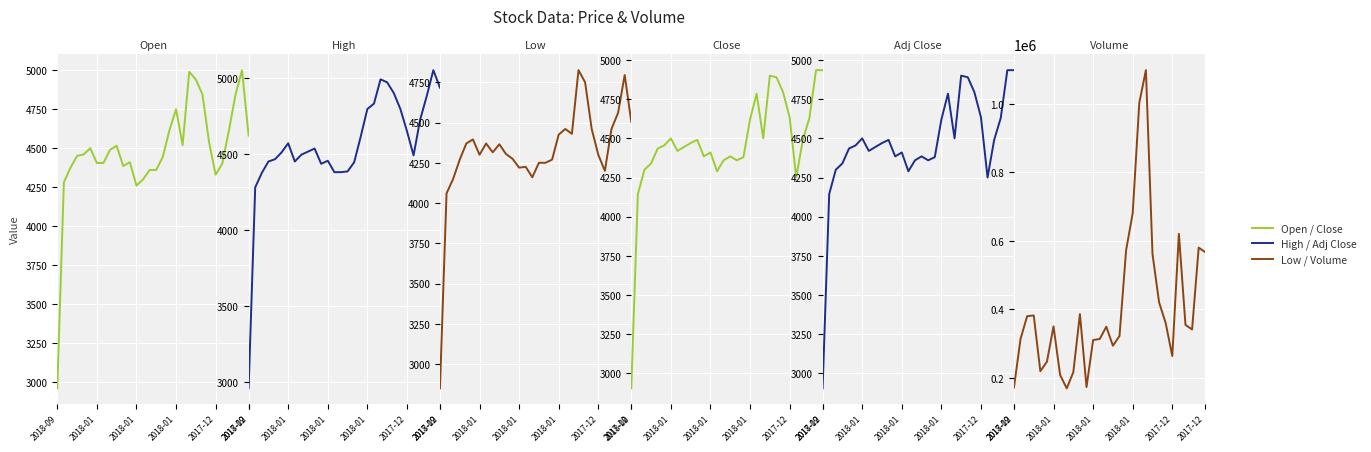

How many categories are shown in the chart?

30